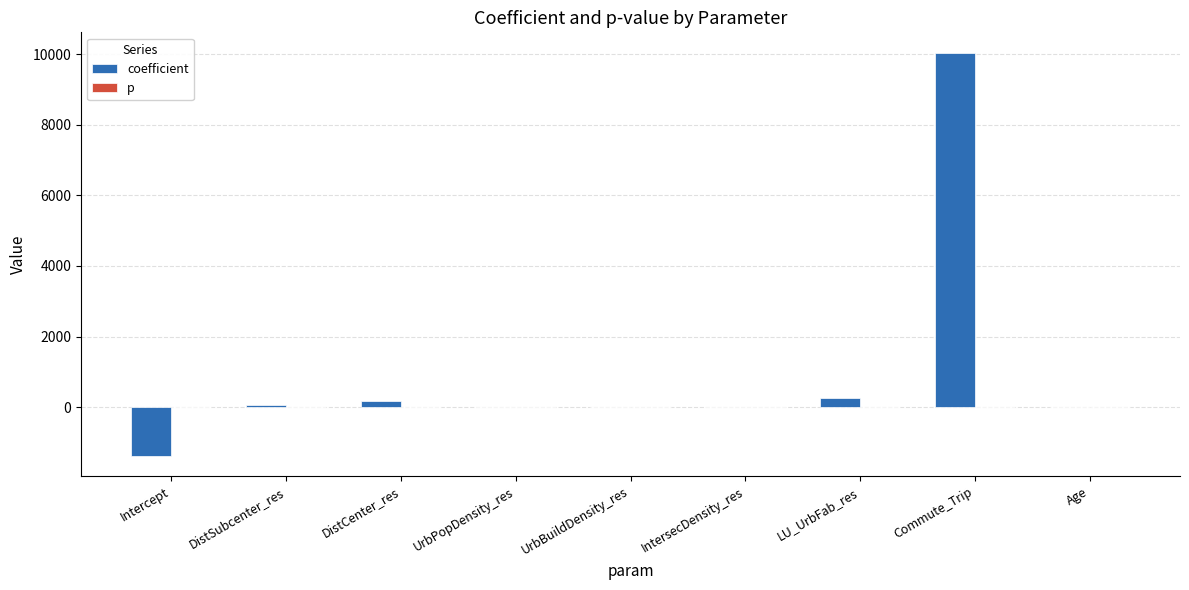

Reading left to right, list all the values displayed in this chart.

coefficient: -1385.4	70.6	163.0	-0.0	0.0	5.4	263.4	10045.7	16.8
p: 0.1	0.0	0.0	0.8	0.3	0.2	0.6	0.0	0.2